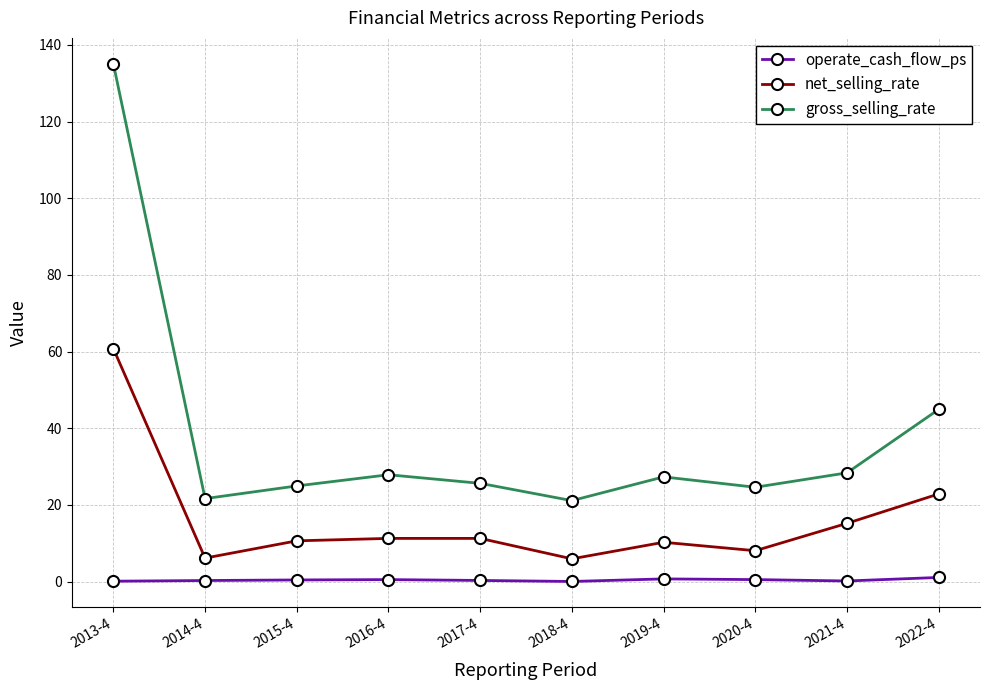

What is the difference between the operate_cash_flow_ps values at 2013-4 and 2015-4?

0.3